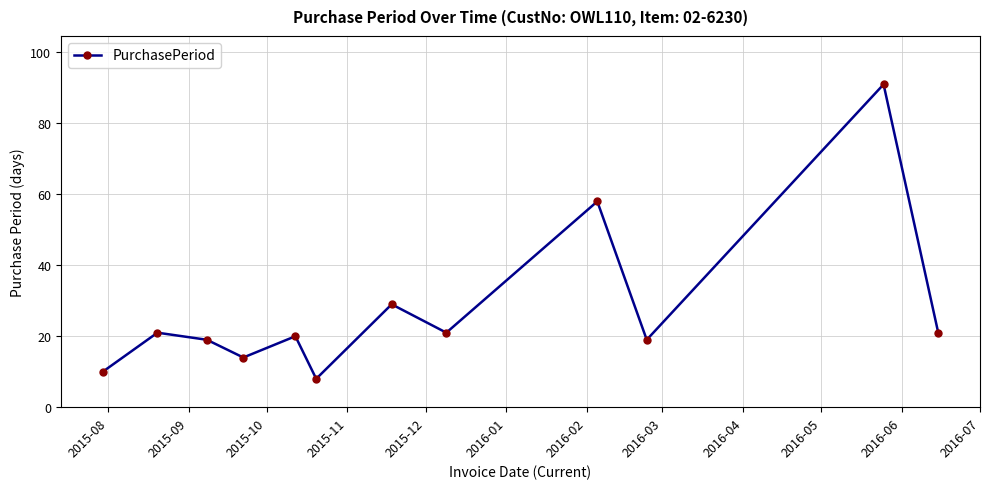

What is the average value?

28